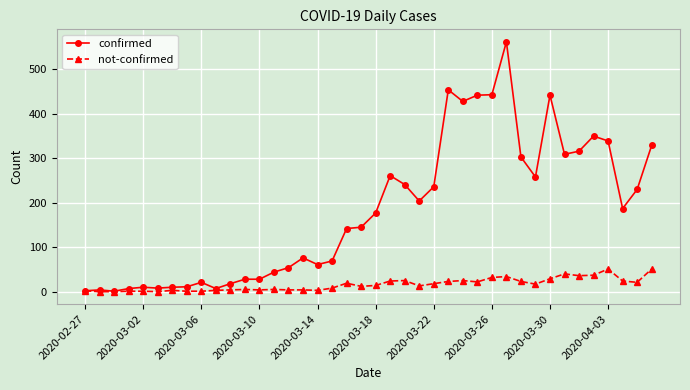

Which series has the widest spread of values?

confirmed